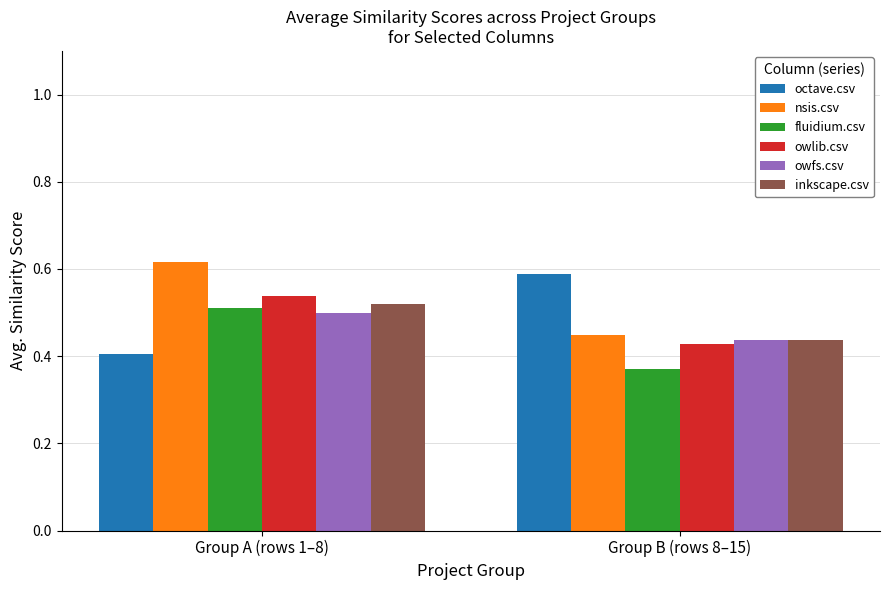

Is it true that owfs.csv equals 0.3 at Group B (rows 8–15)?

False